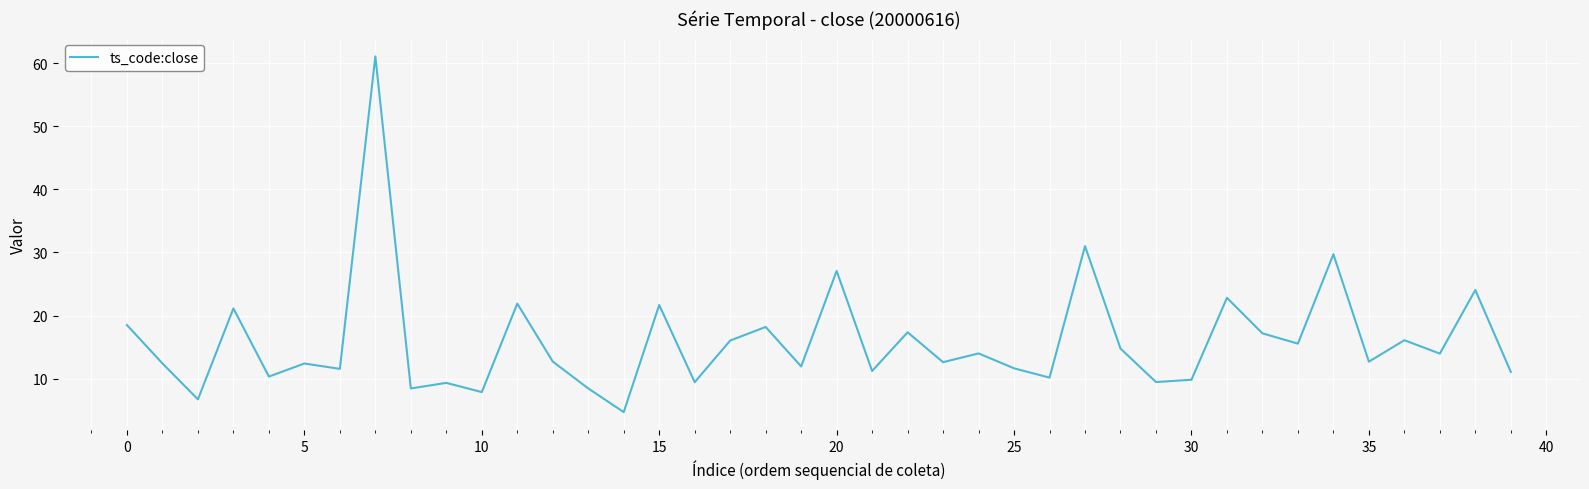

What is the difference between the maximum and minimum values?

56.4